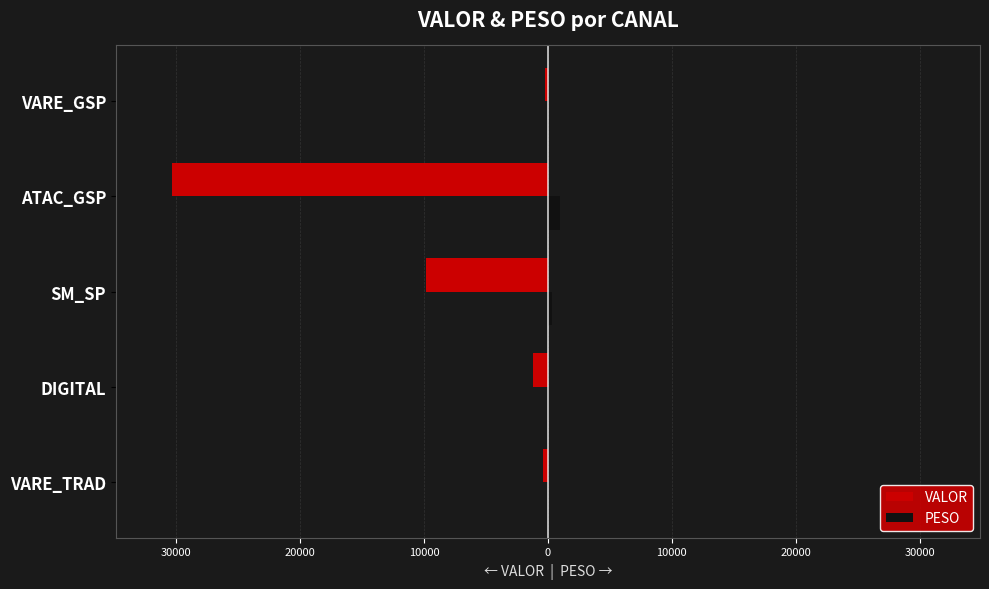

What are all the series names shown in the legend?

VALOR, PESO